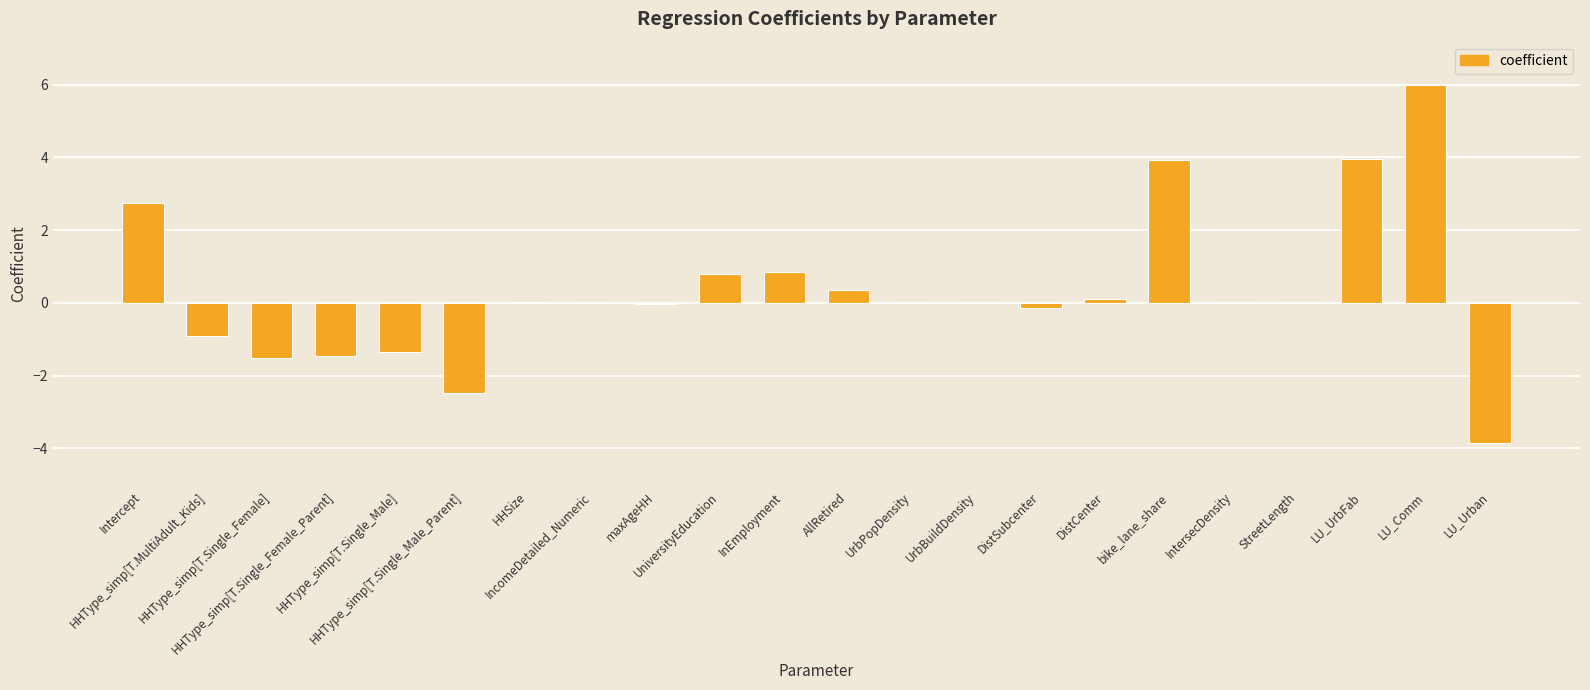

What is the sum of all values?

7.0